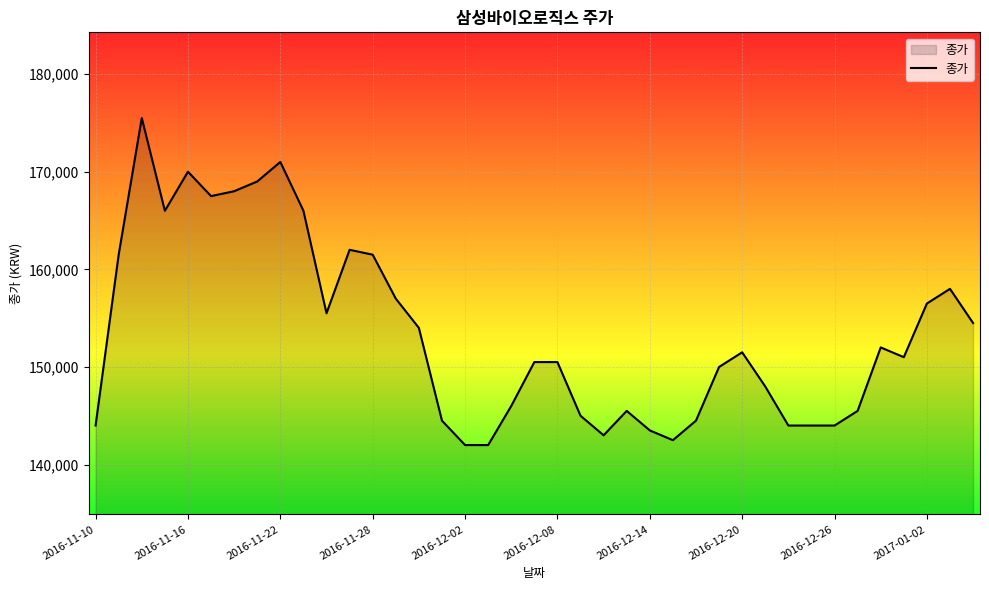

True or false: the data has more than 2 interior local peaks.

True